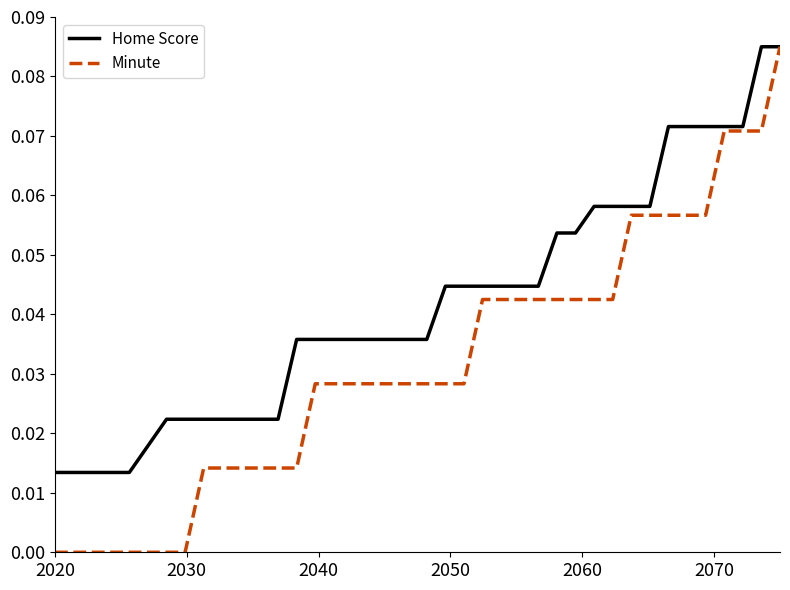

List the series in order of their overall mean, lowest first.

Minute, Home Score